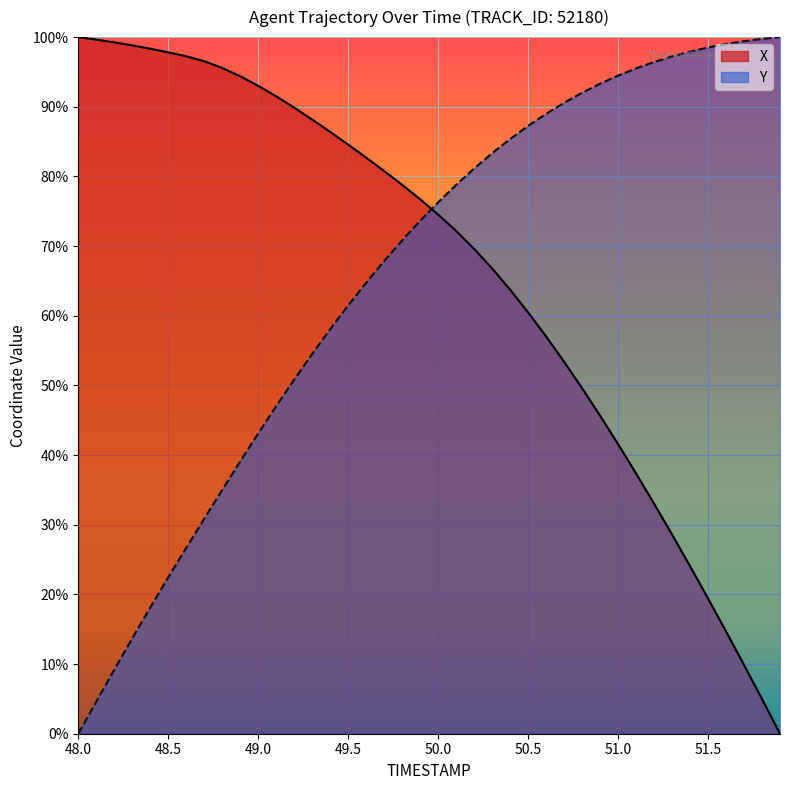

Rank the series by their average value, from highest to lowest.

X, Y